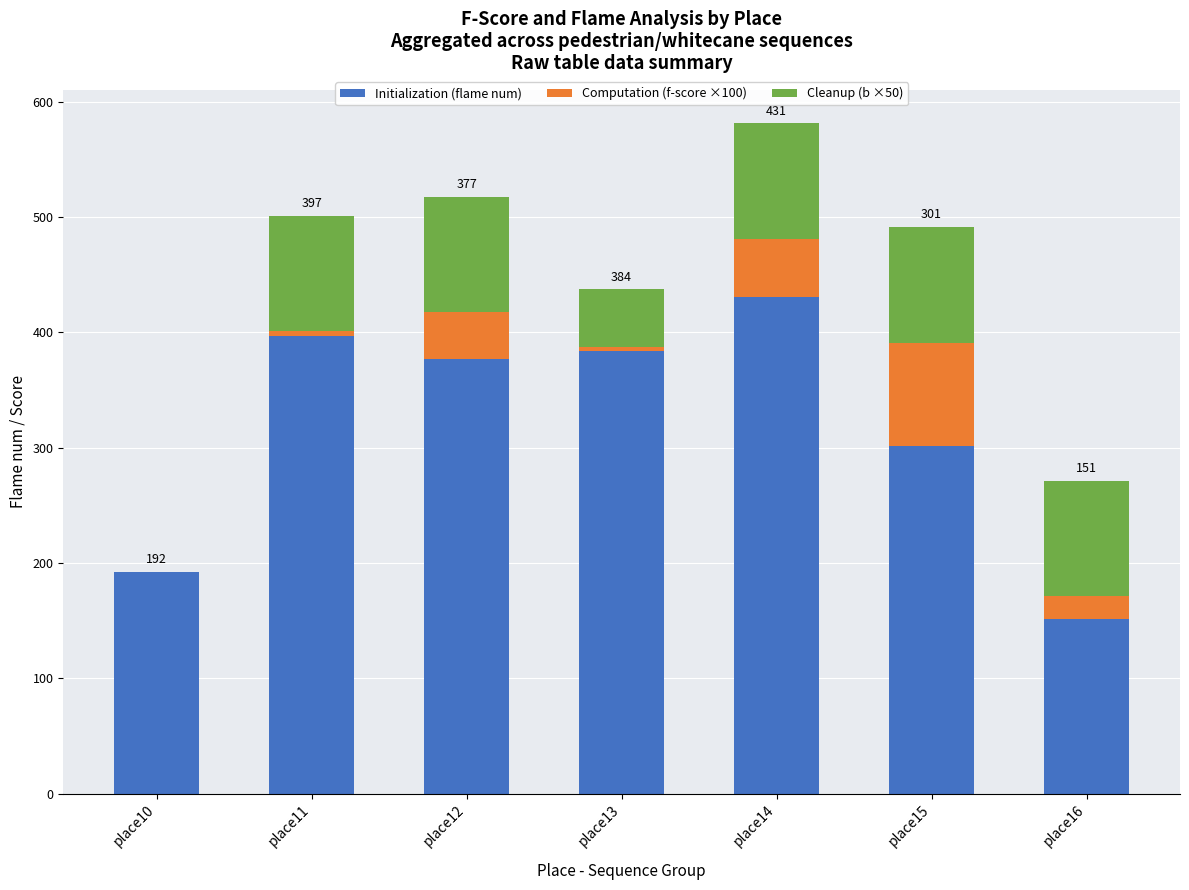

Where is Initialization (flame num) nearest to the value 291?

place15